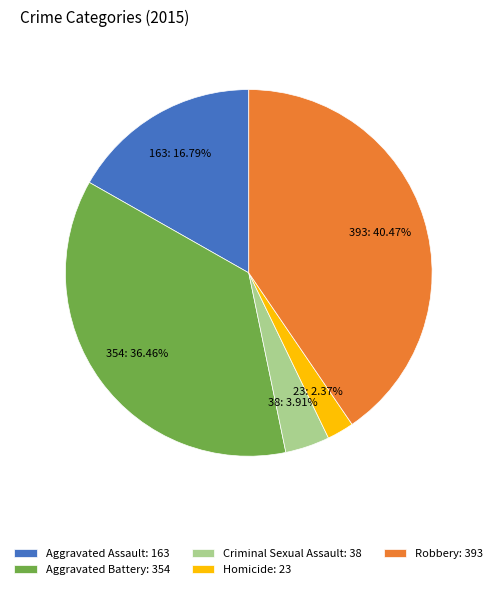

How many slices are in this pie chart?

5